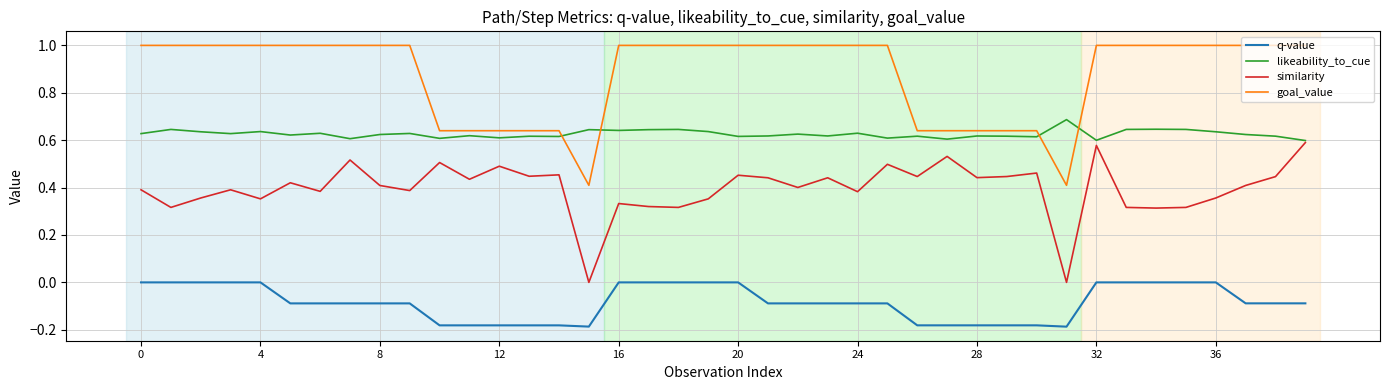

Rank the series by their average value, from lowest to highest.

q-value, similarity, likeability_to_cue, goal_value